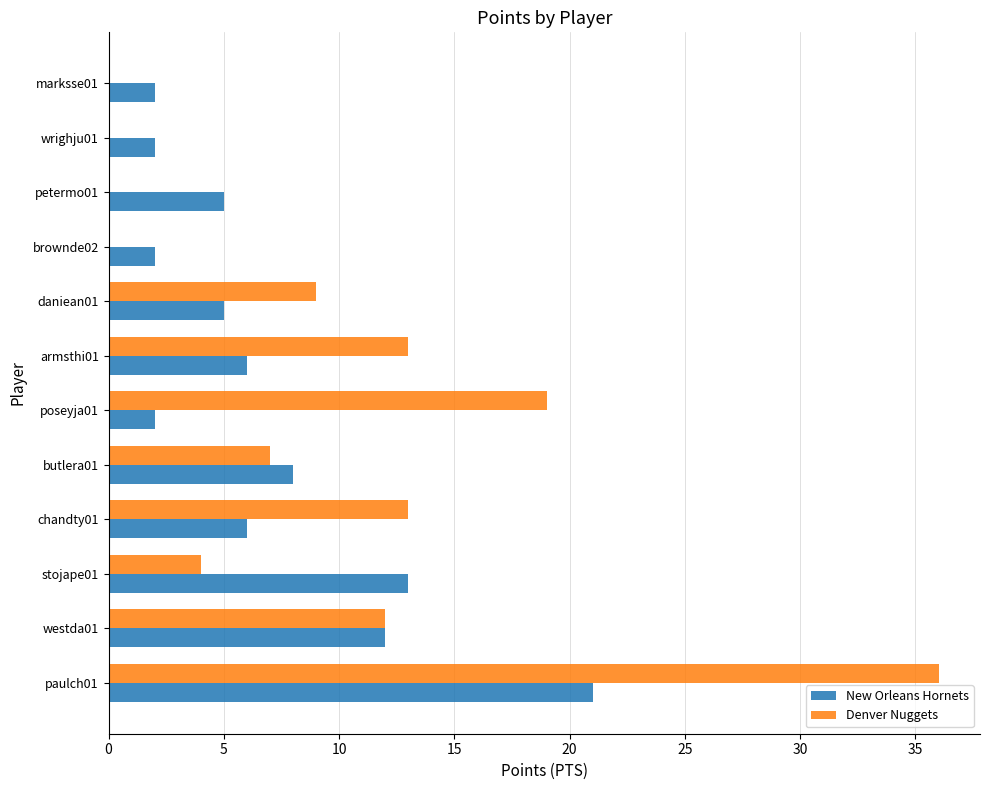

Is it true that Denver Nuggets equals 0 at marksse01?

True